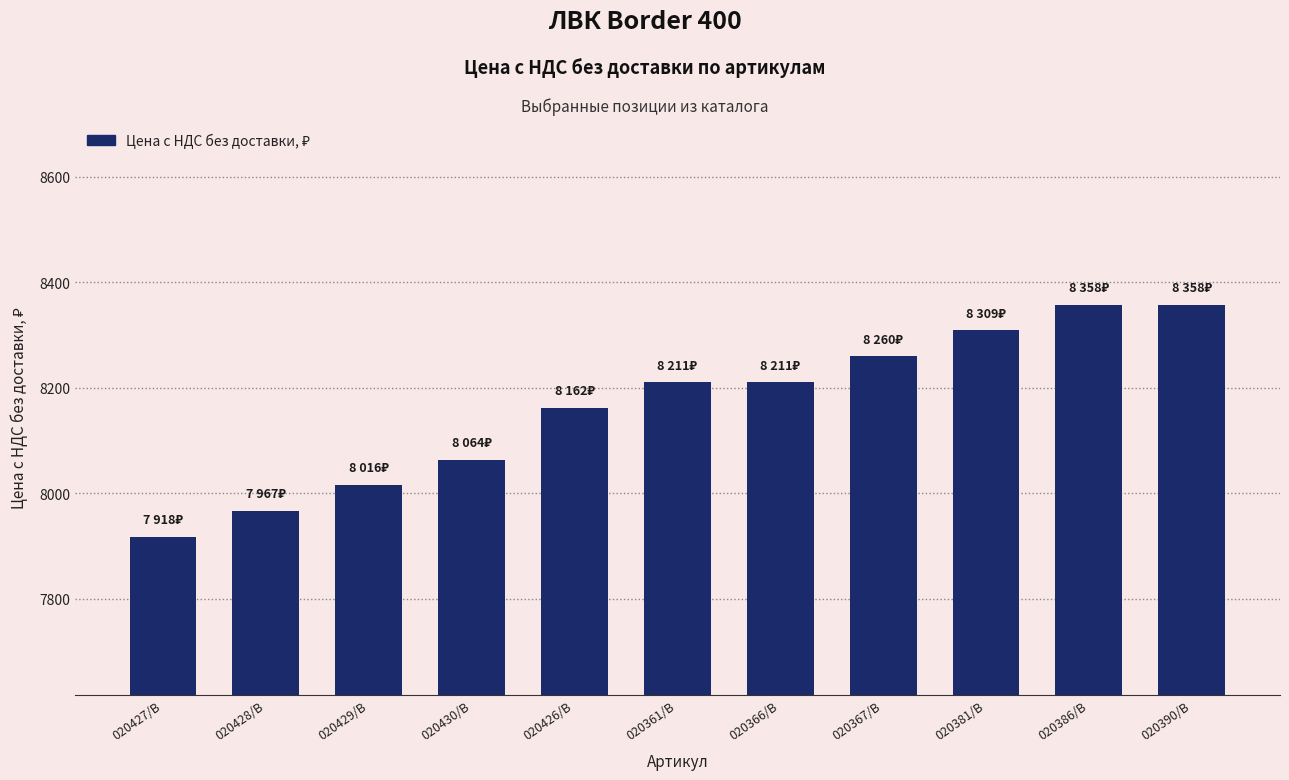

The value at 020381/B is 3959. True or false?

False